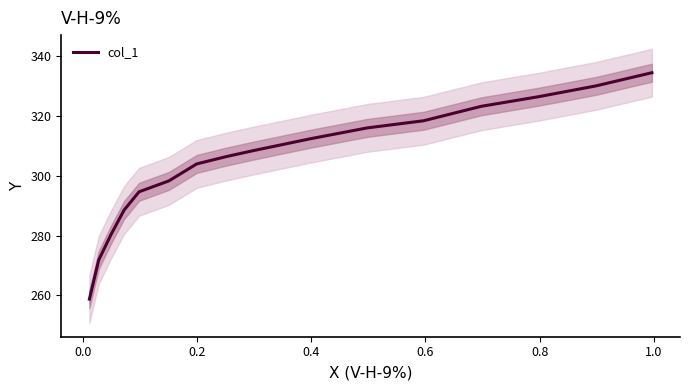

Does the chart display data point markers on the line(s)?

No